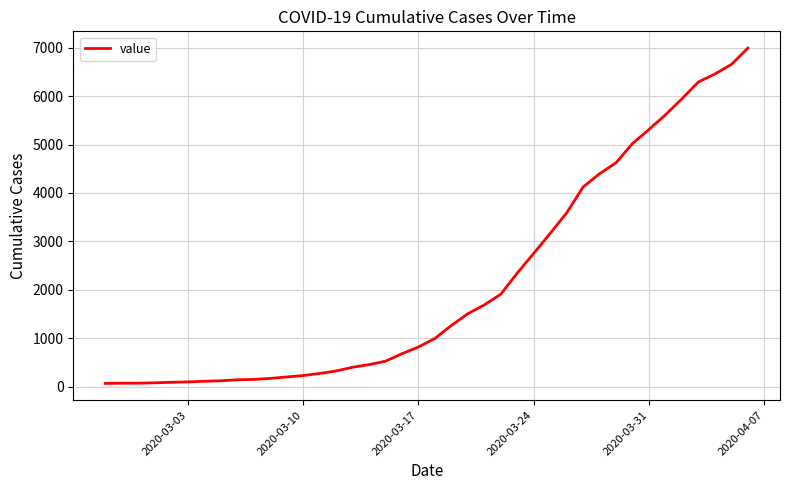

What is the maximum value shown in the chart?

6995